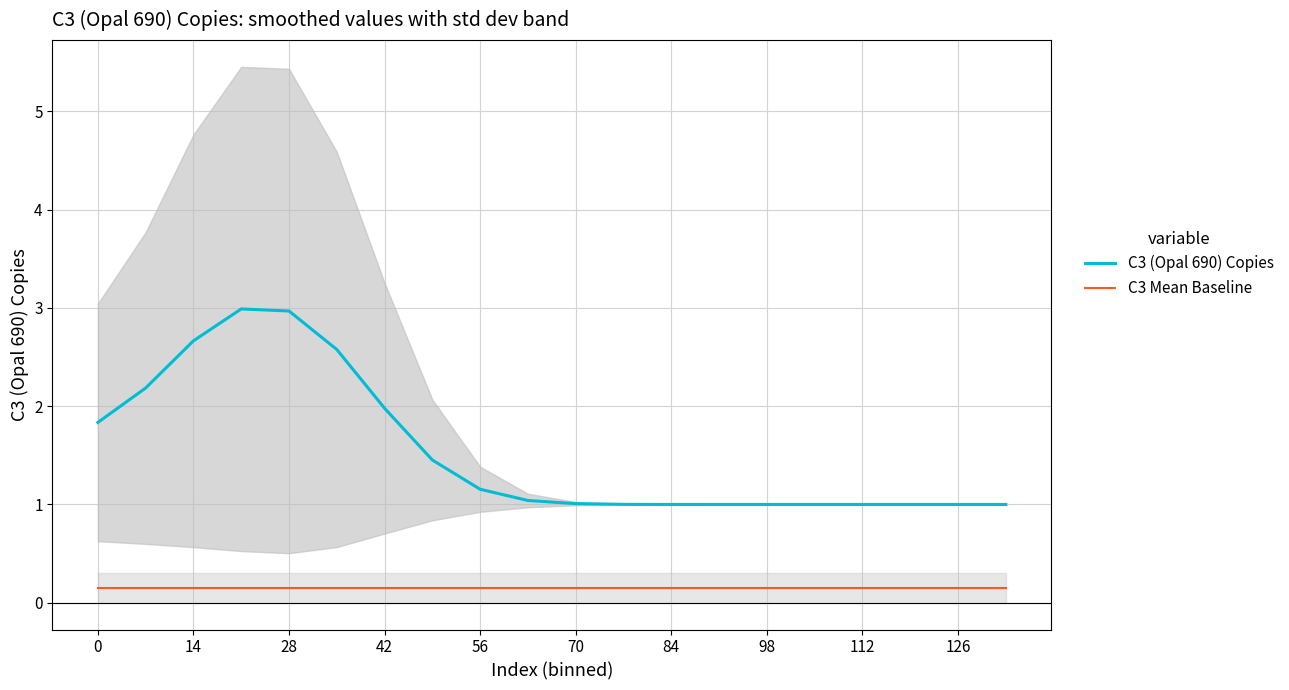

The value of C3 (Opal 690) Copies at 28 is 3.0. True or false?

True